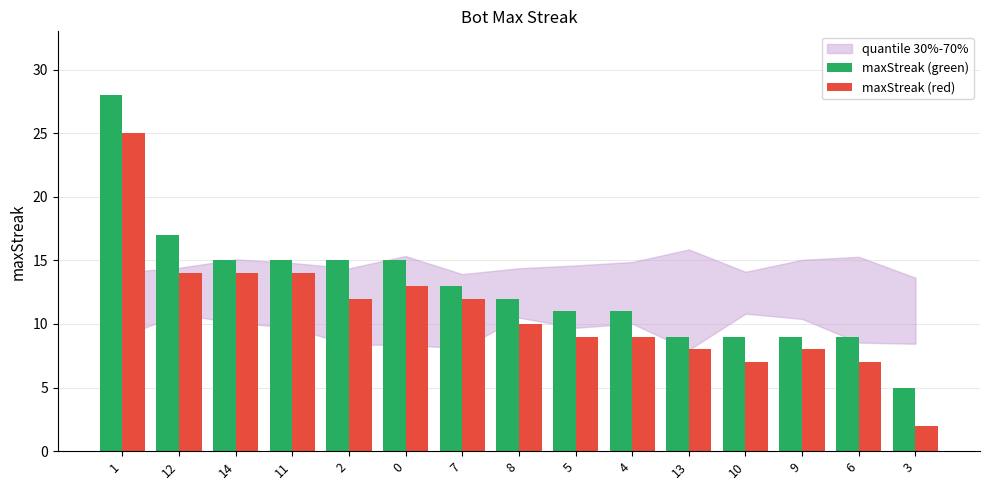

What is the spread (max minus min) of values at 14?

1